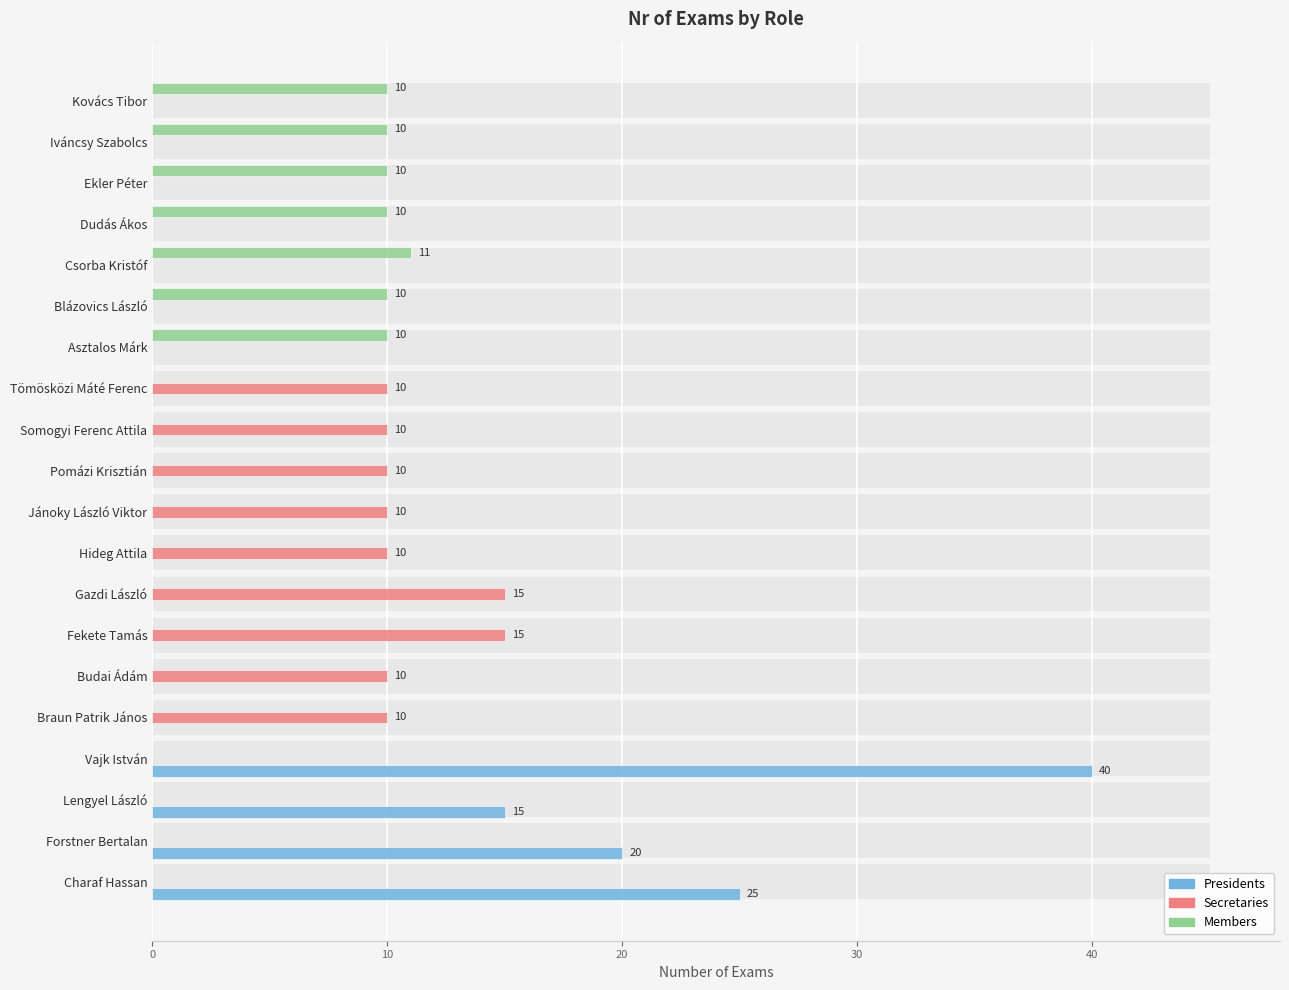

What is the sum of all Presidents values?

100